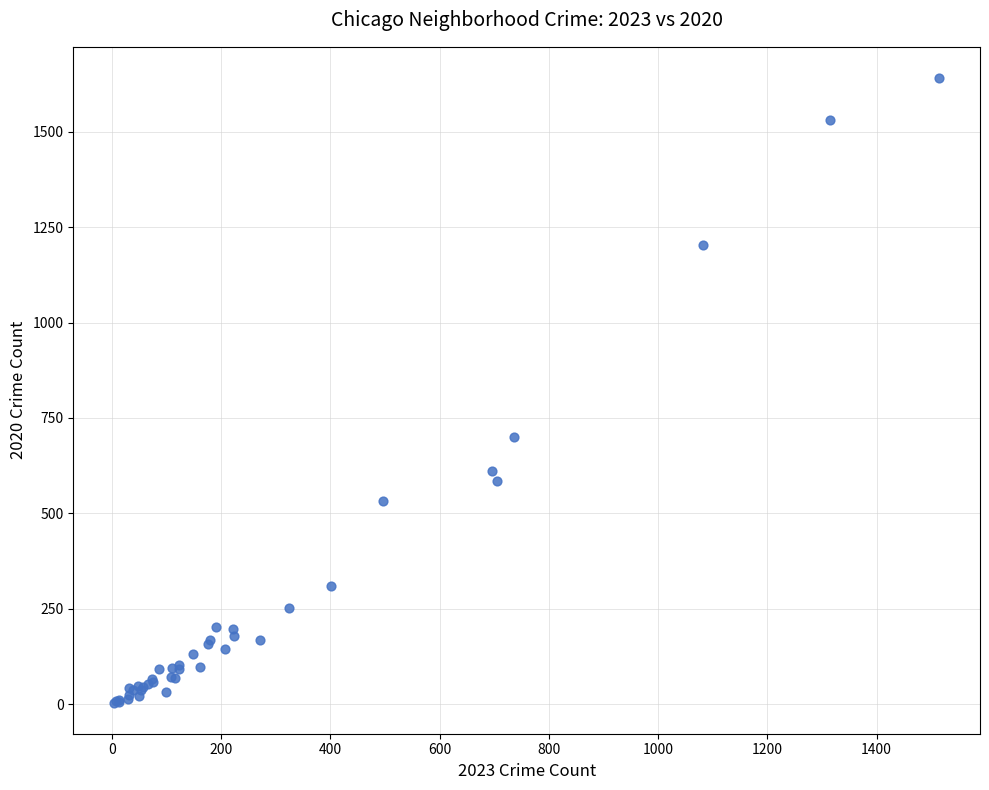

What Y value in the scatter plot is closest to 822?

701